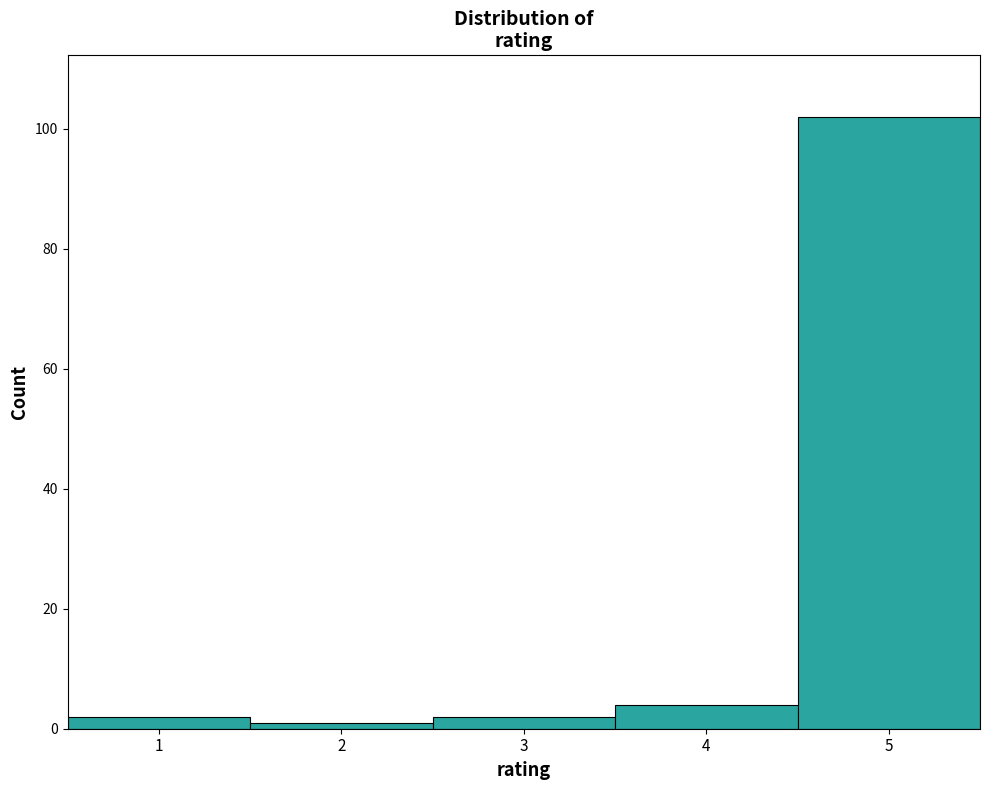

How tall is the bar that spans 3.5 to 4.5 on the x-axis? The values are not printed on the chart, so give them approximately, as read against the axis.

4